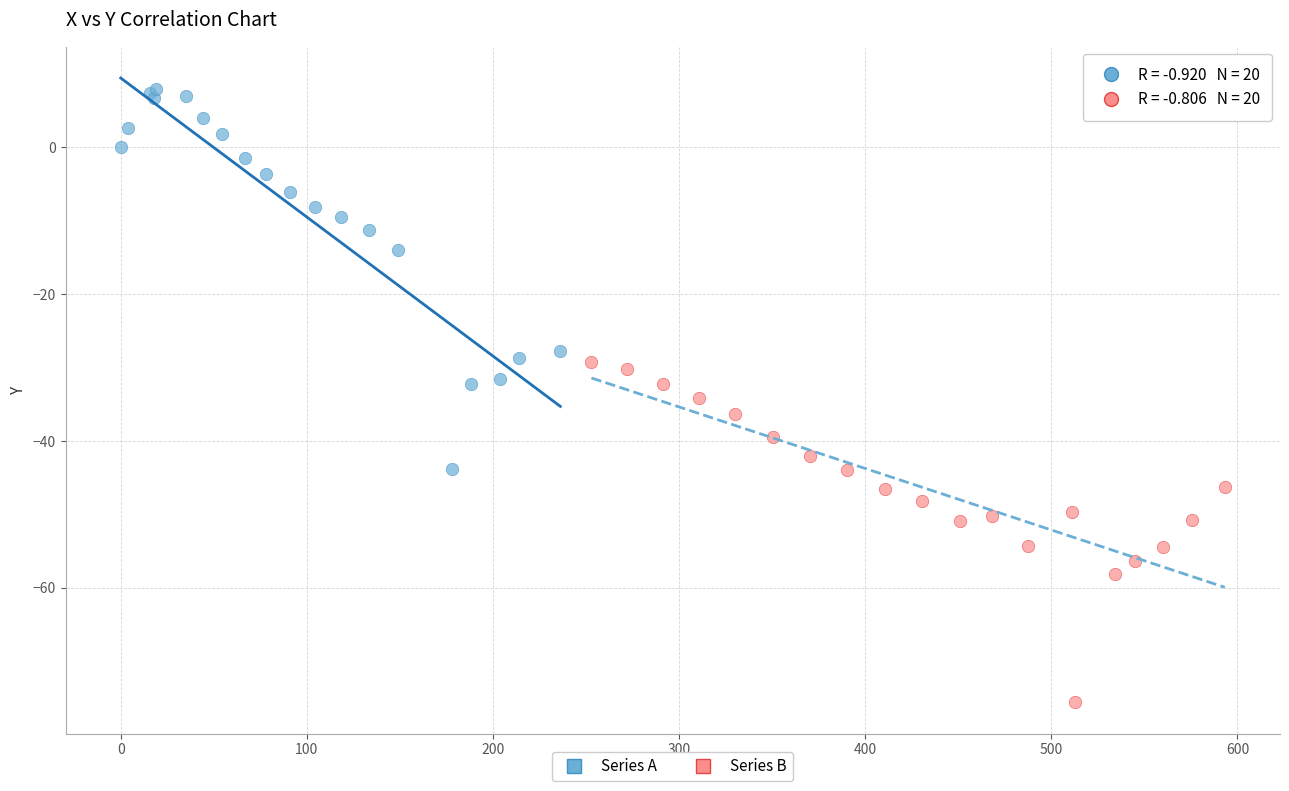

Which series contains the lowest Y value?

Series B